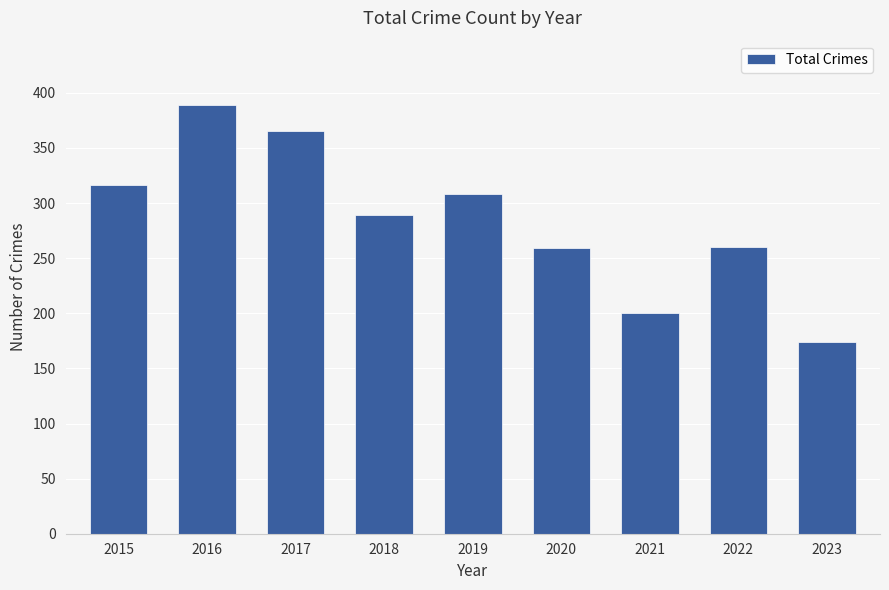

The chart shows a value of 406 at 2018. True or false?

False